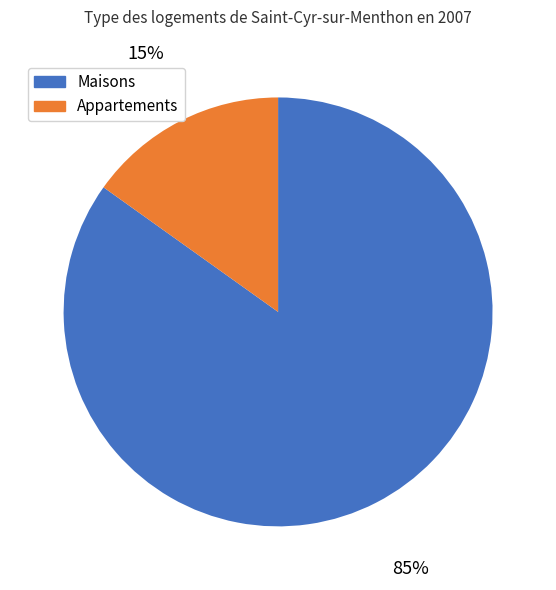

To the nearest percent, what is the difference between the largest and smallest slice percentages?

70%